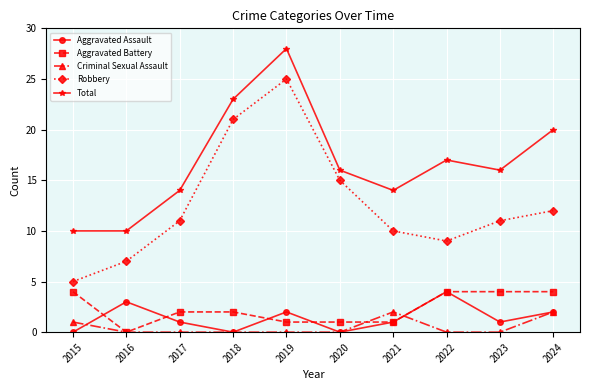

How many interior local peaks does the Robbery series have?

1